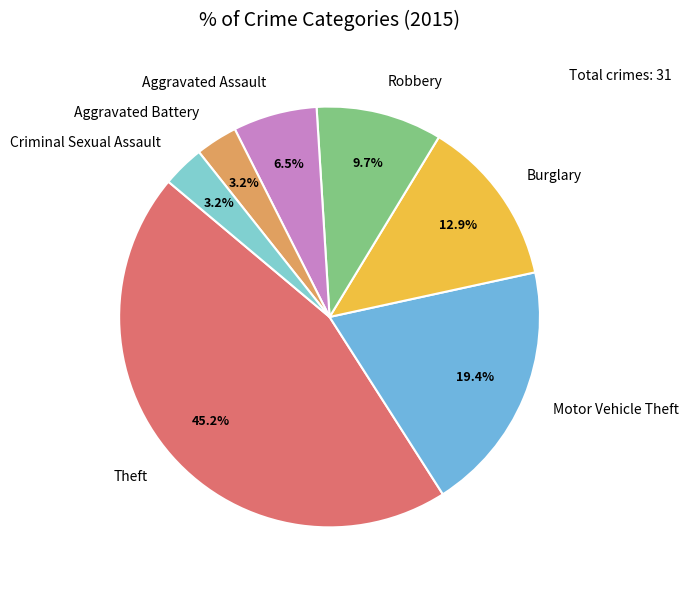

To the nearest percent, what is the average slice percentage?

14%